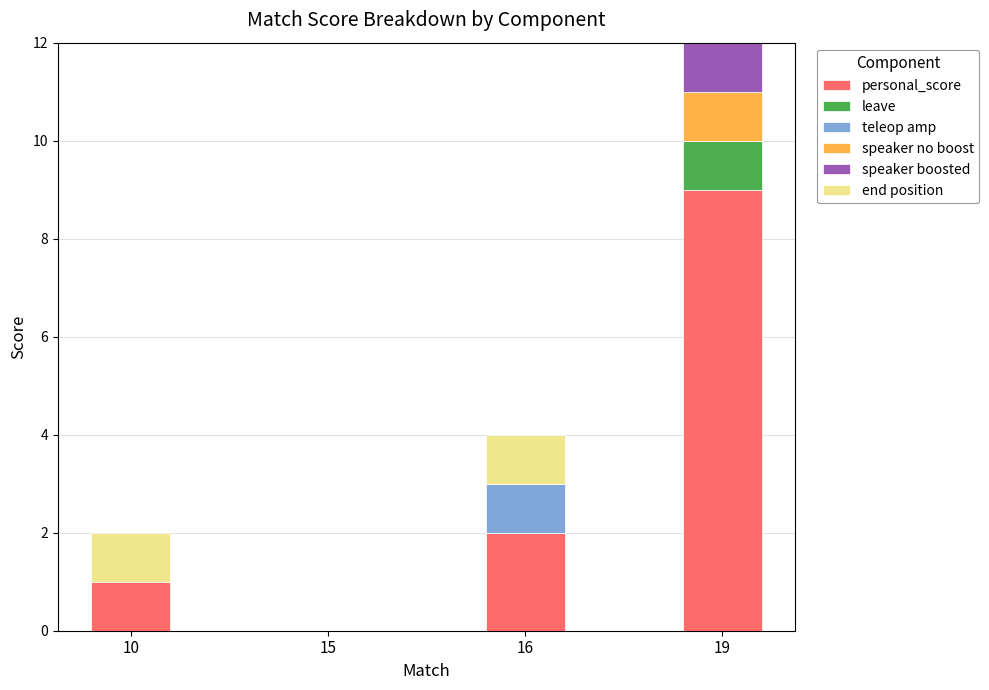

The value of personal_score at 15 is 5. True or false?

False